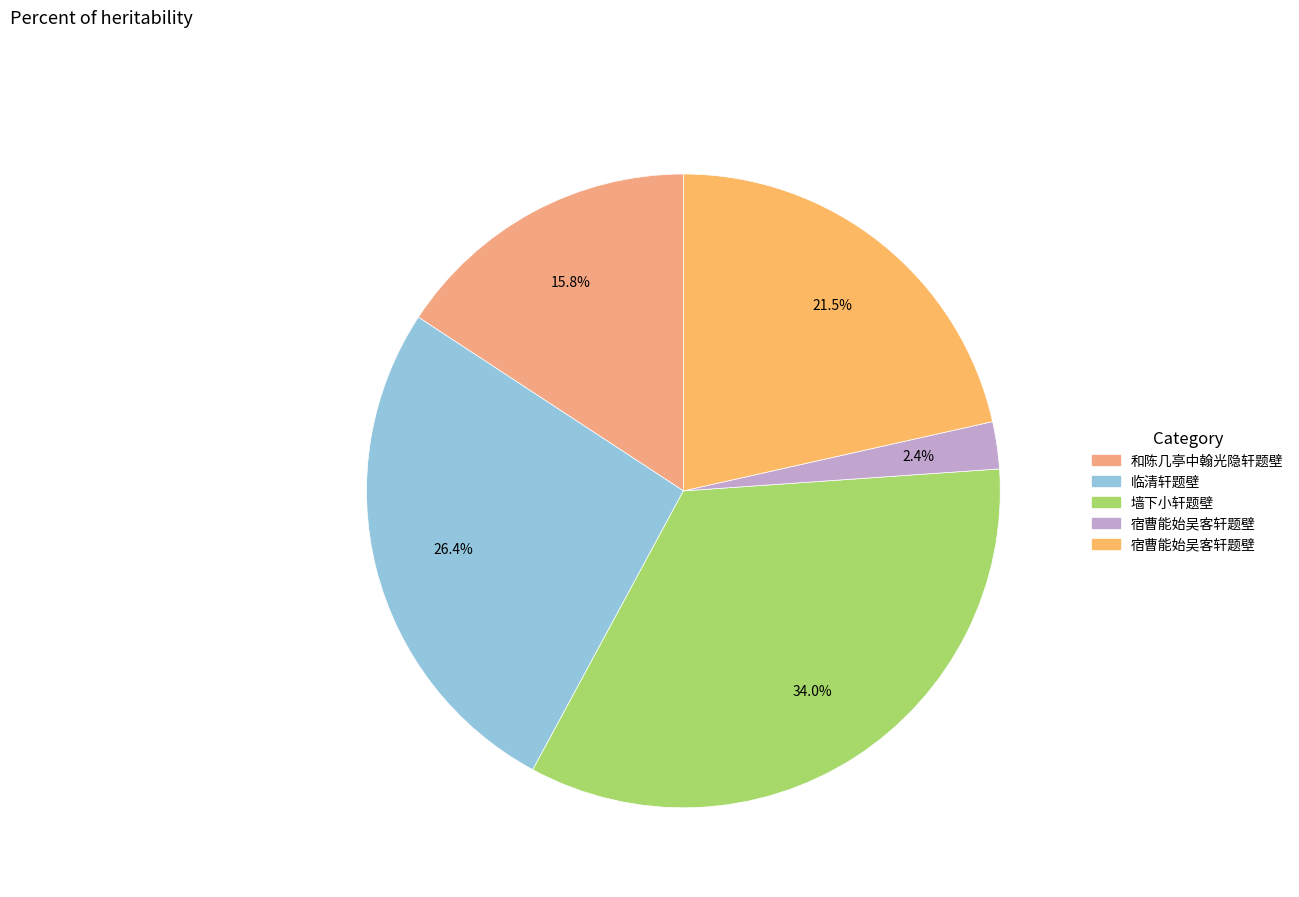

How many segments does this pie chart have?

5